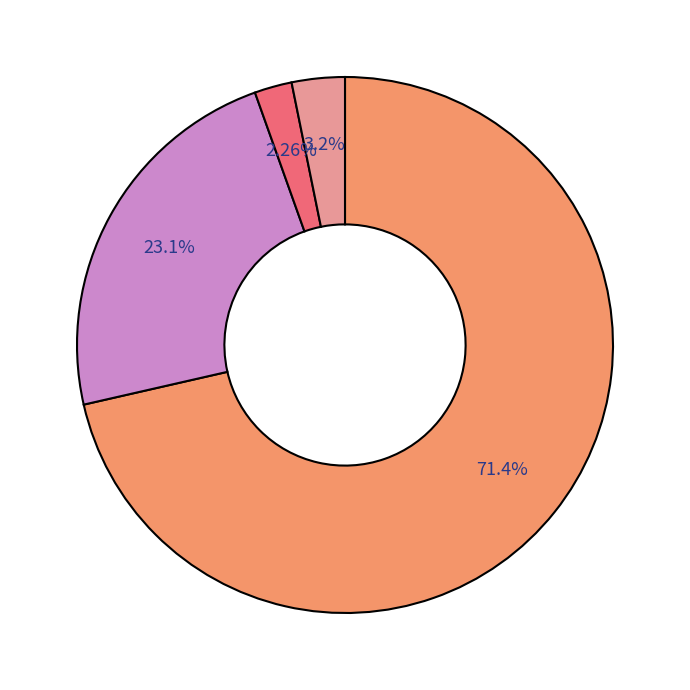

Is there any slice that represents more than half of the pie?

Yes